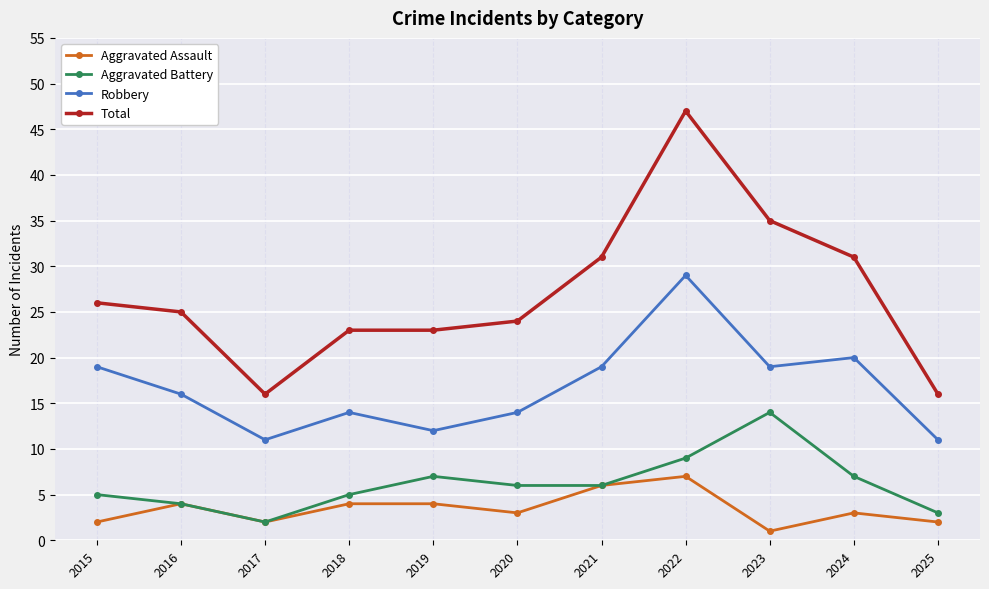

What is the difference between the highest and lowest values at 2018?

19